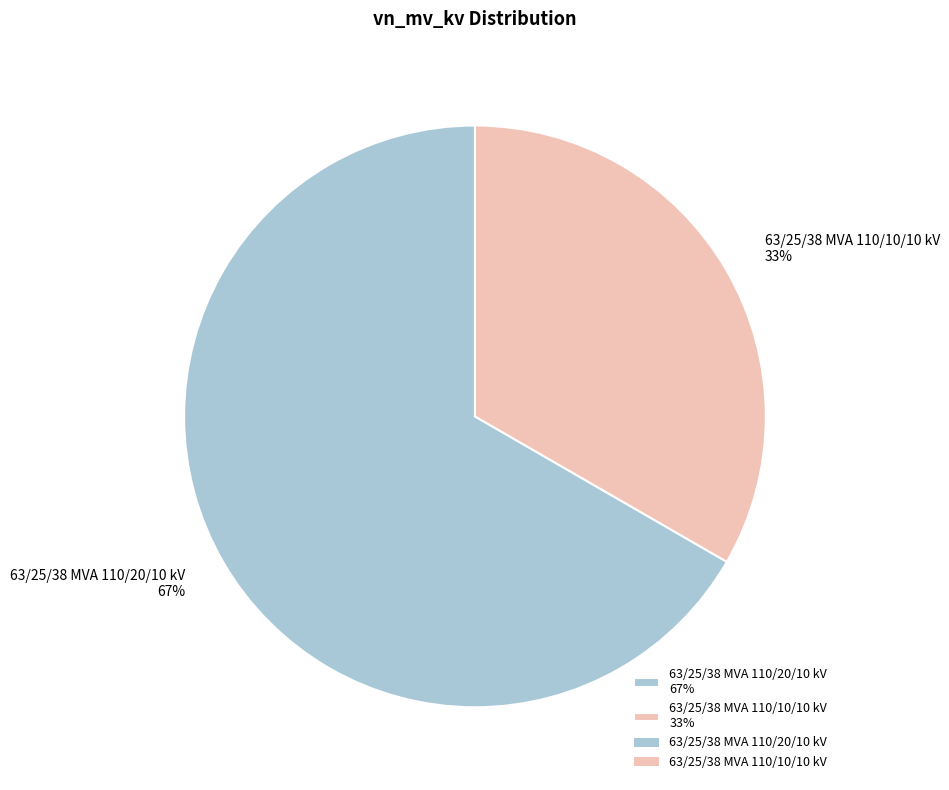

Is the sum of 63/25/38 MVA 110/20/10 kV 67% and 63/25/38 MVA 110/10/10 kV 33% greater than half?

Yes